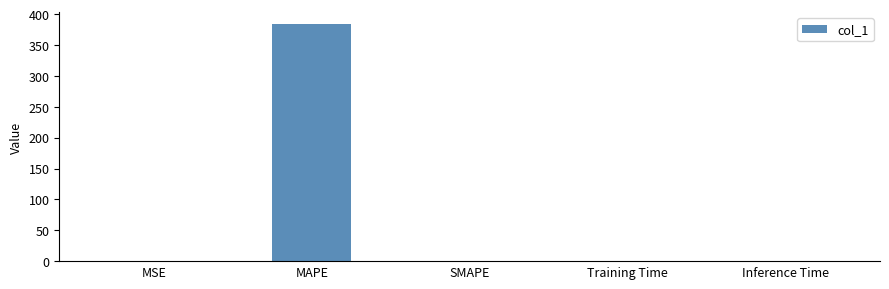

Which has a higher value, MAPE or SMAPE?

MAPE